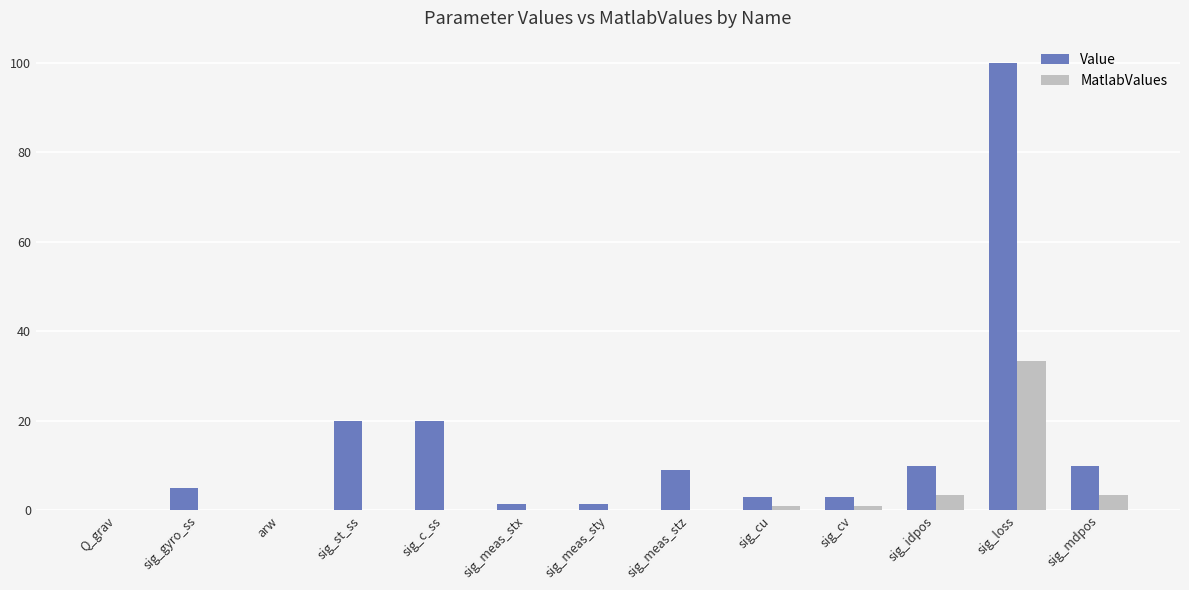

Are the bars grouped side by side (vs. stacked)?

Yes